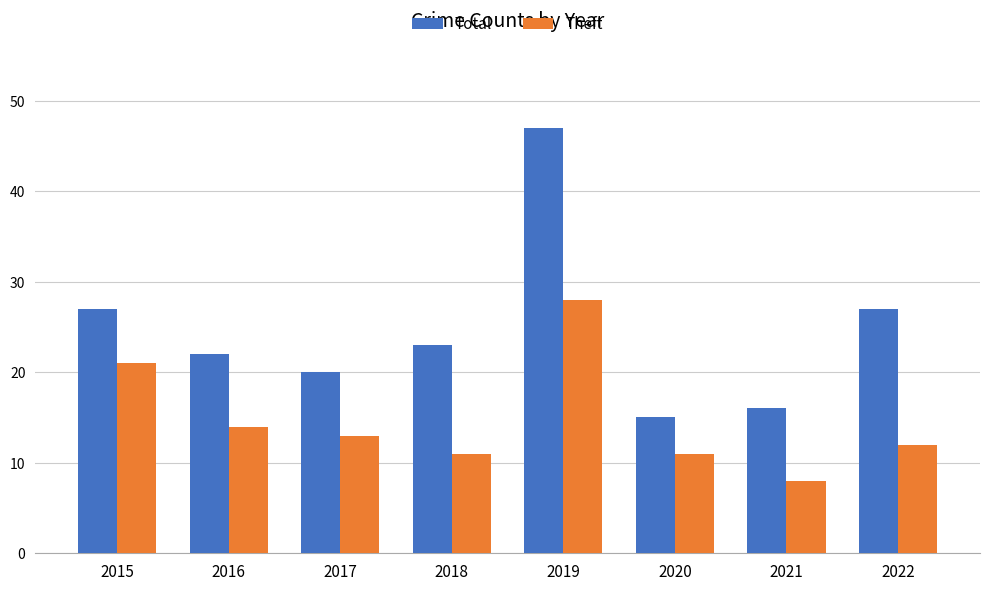

Which series has the largest total across all categories?

Total